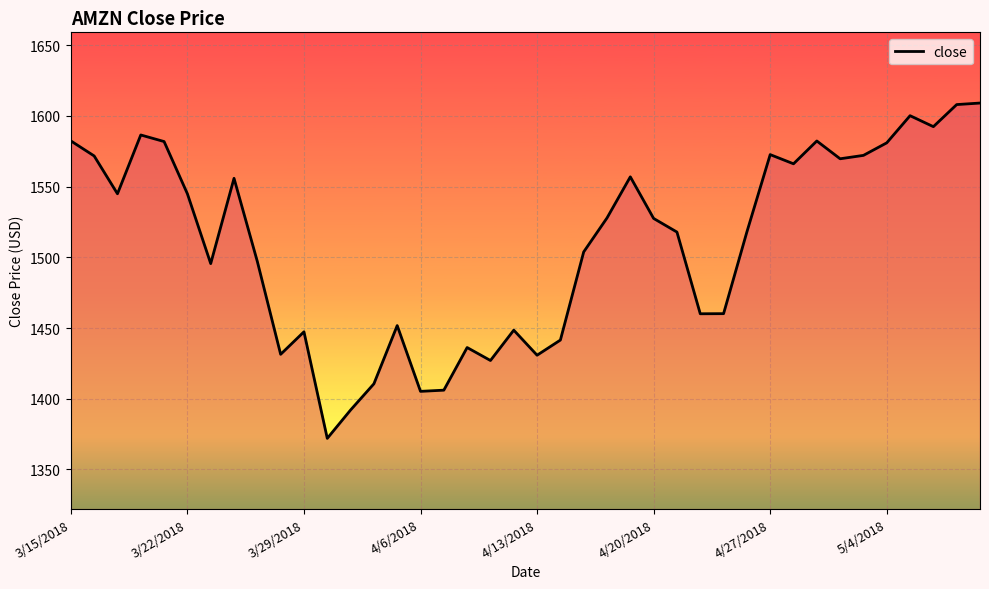

What is the greatest value displayed?

1609.1